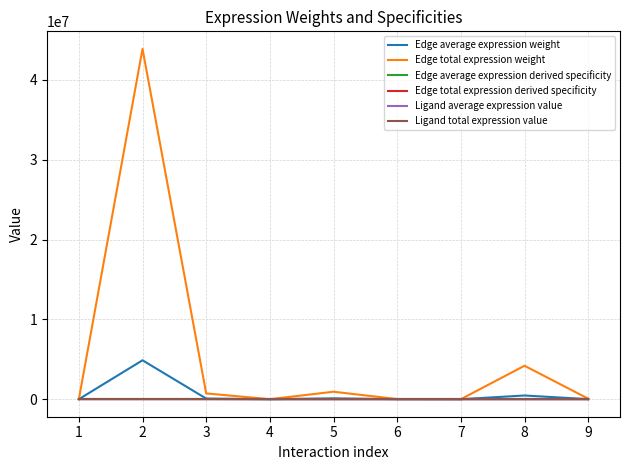

Is this an area chart (filled region under the line)?

No